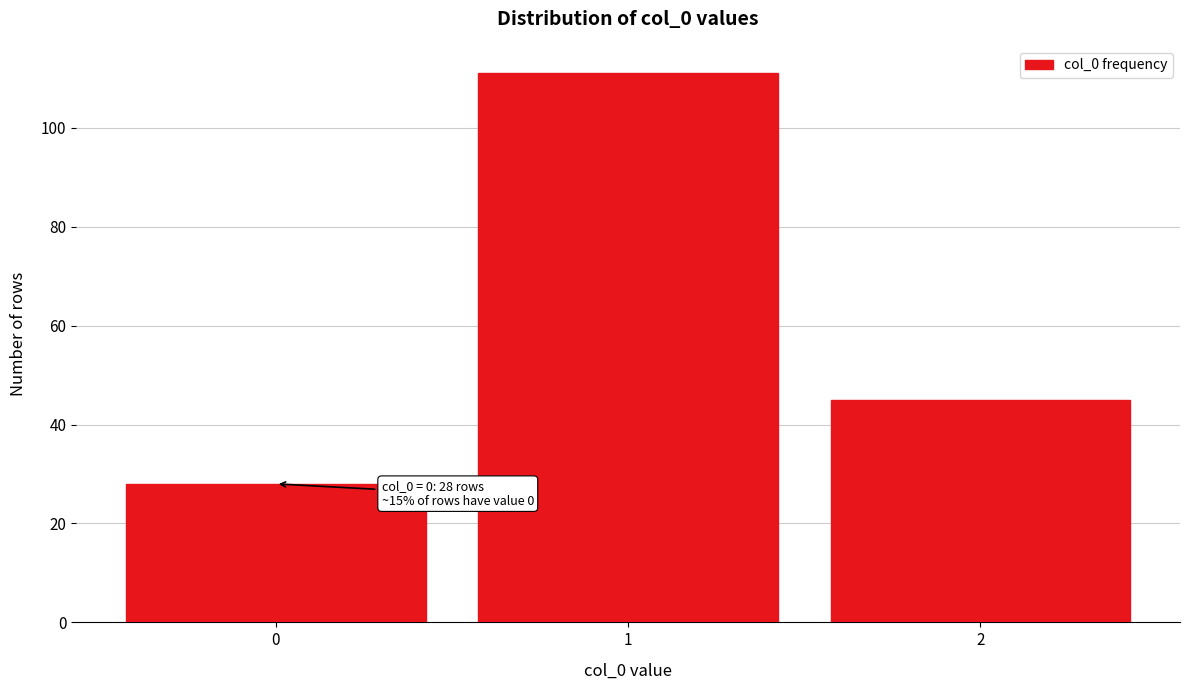

Reading right to left, what are all the values shown in this chart?

2=45	1=111	0=28